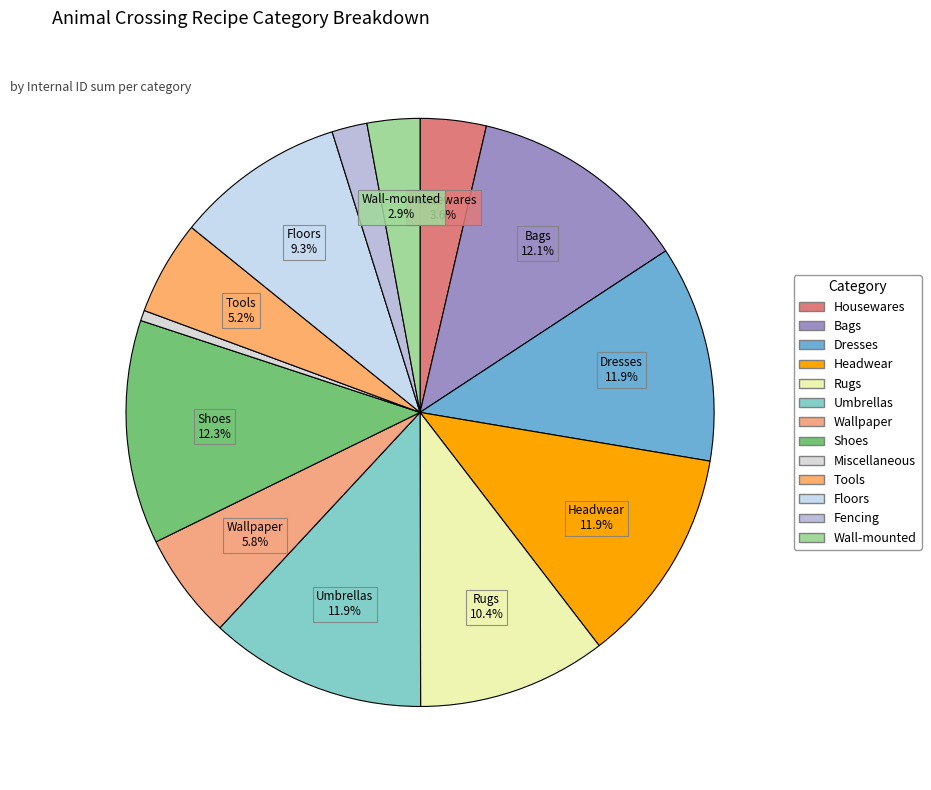

To the nearest percent, what is the average slice percentage?

8%